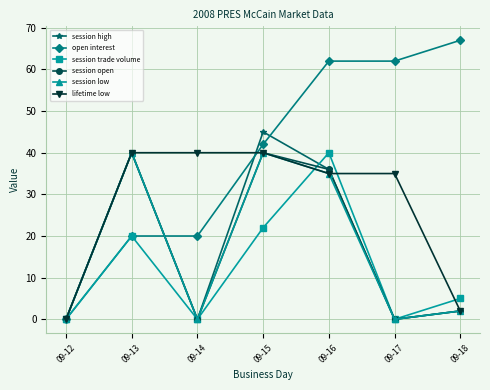

Reading left to right, extract all data points from this chart.

session high: 09-12=0	09-13=40	09-14=0	09-15=45	09-16=36	09-17=0	09-18=2
open interest: 09-12=0	09-13=20	09-14=20	09-15=42	09-16=62	09-17=62	09-18=67
session trade volume: 09-12=0	09-13=20	09-14=0	09-15=22	09-16=40	09-17=0	09-18=5
session open: 09-12=0	09-13=40	09-14=0	09-15=40	09-16=36	09-17=0	09-18=2
session low: 09-12=0	09-13=40	09-14=0	09-15=40	09-16=35	09-17=0	09-18=2
lifetime low: 09-12=0	09-13=40	09-14=40	09-15=40	09-16=35	09-17=35	09-18=2